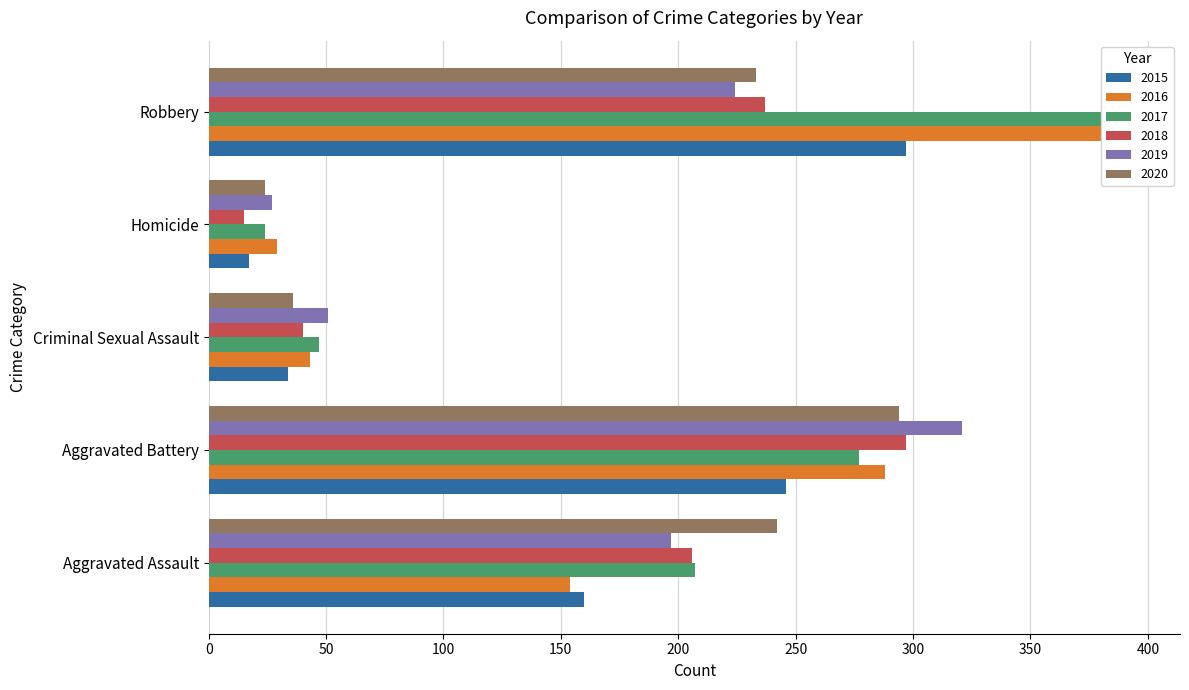

What is the difference between the highest and lowest values at Robbery?

170